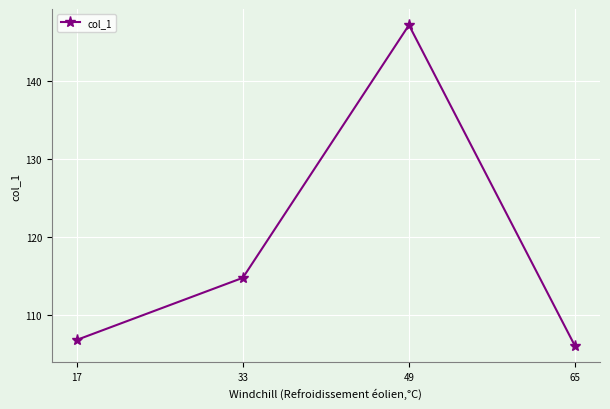

Which label corresponds to the largest value in the chart?

49